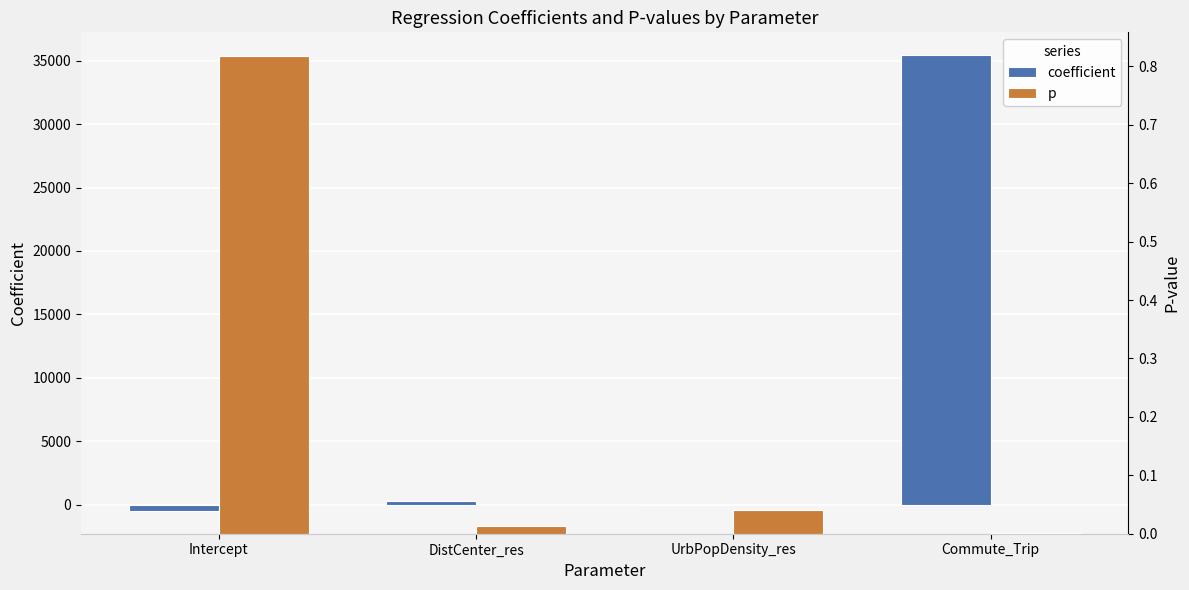

Which series has the widest spread of values?

coefficient